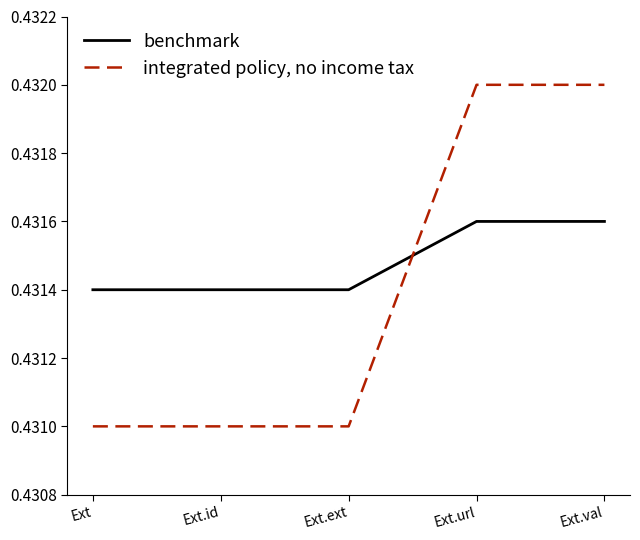

Rank the series by their maximum value, from lowest to highest.

benchmark, integrated policy, no income tax